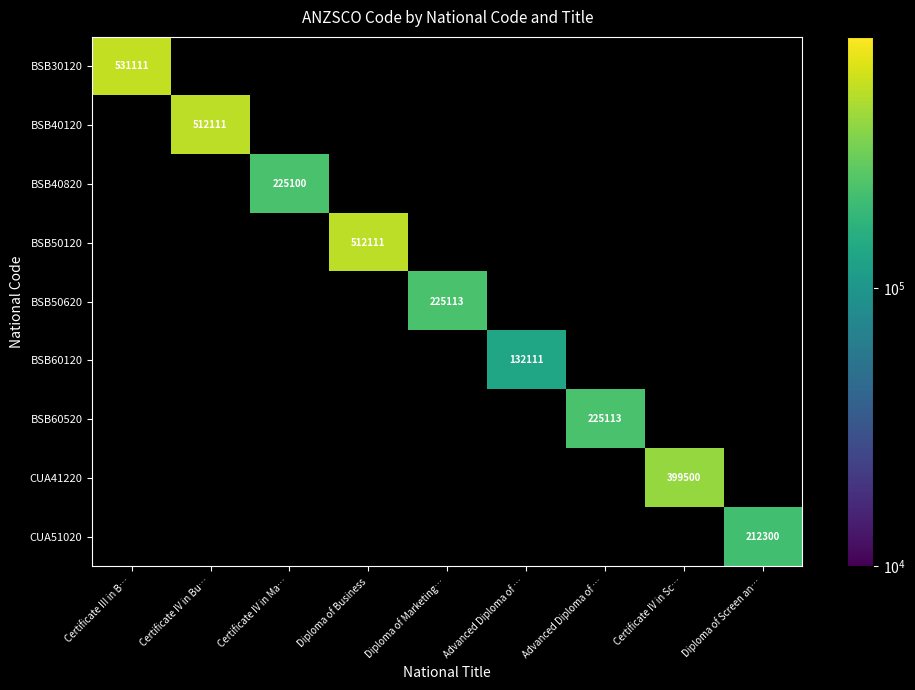

At how many categories does at least one series exceed 382453?

4